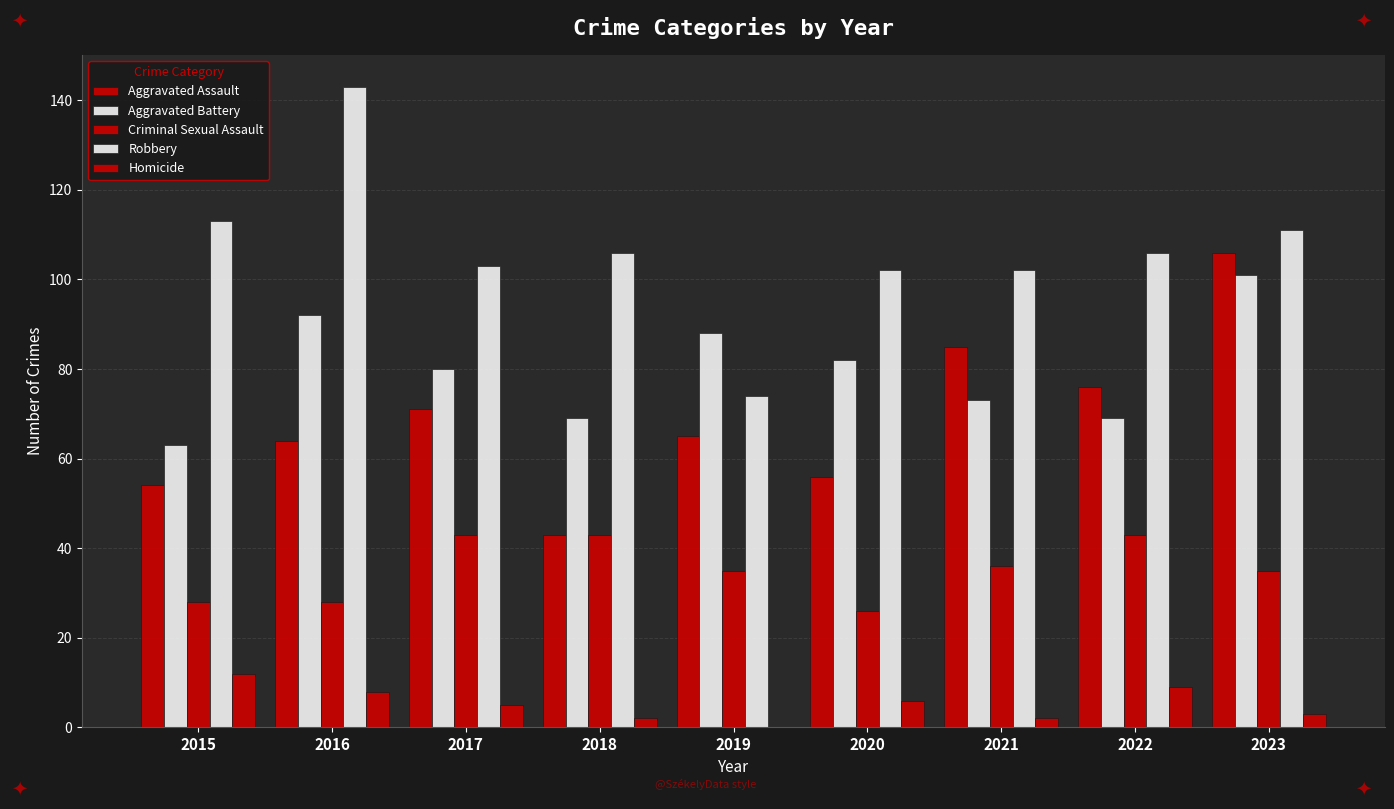

What is the difference between the Homicide values at 2021 and 2017?

3